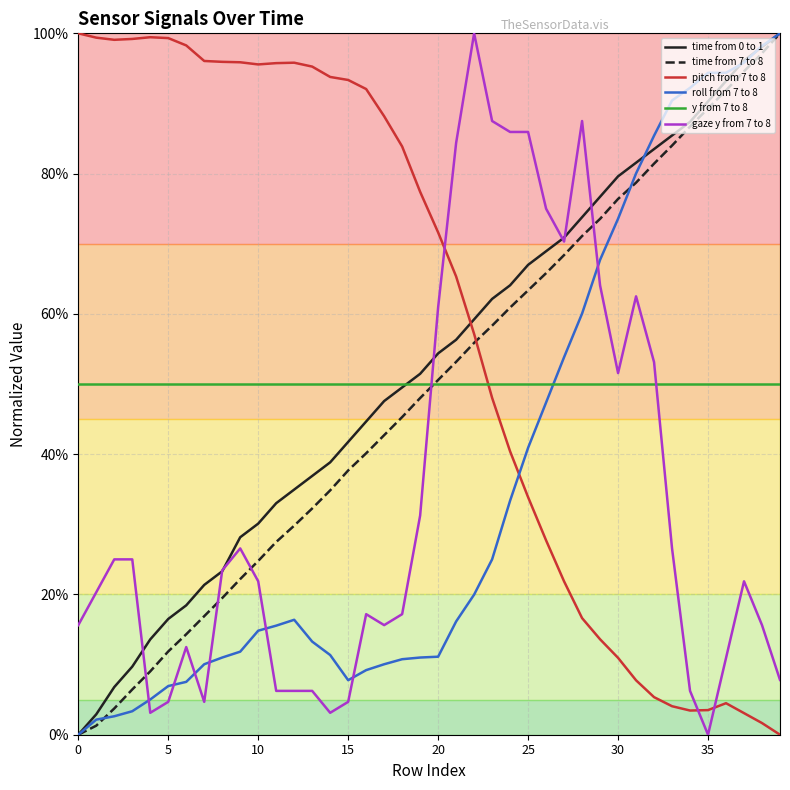

Between which two adjacent categories do pitch from 7 to 8 and time from 7 to 8 first intersect?

22 and 23